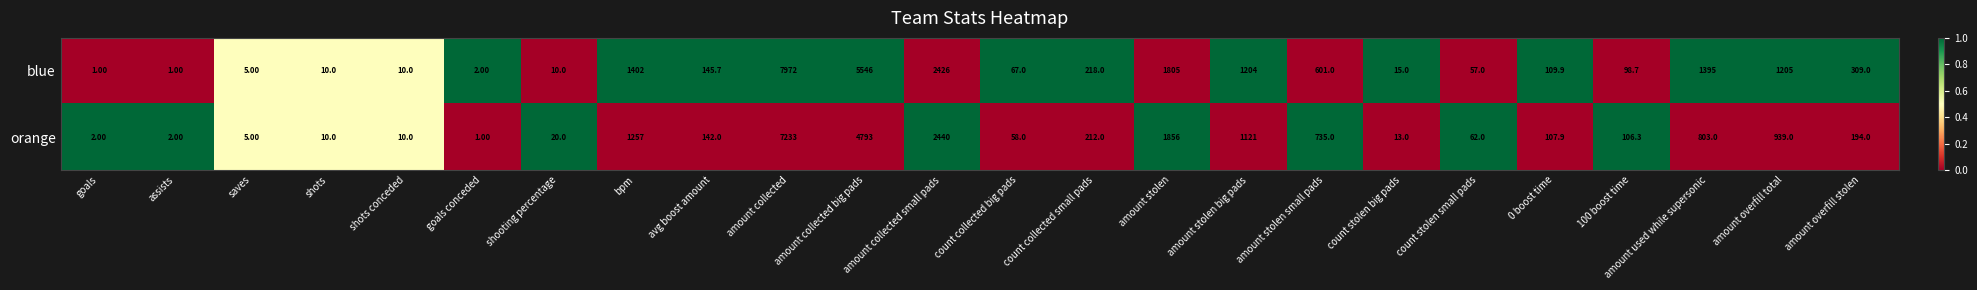

Rank the series by their maximum value, from highest to lowest.

blue, orange